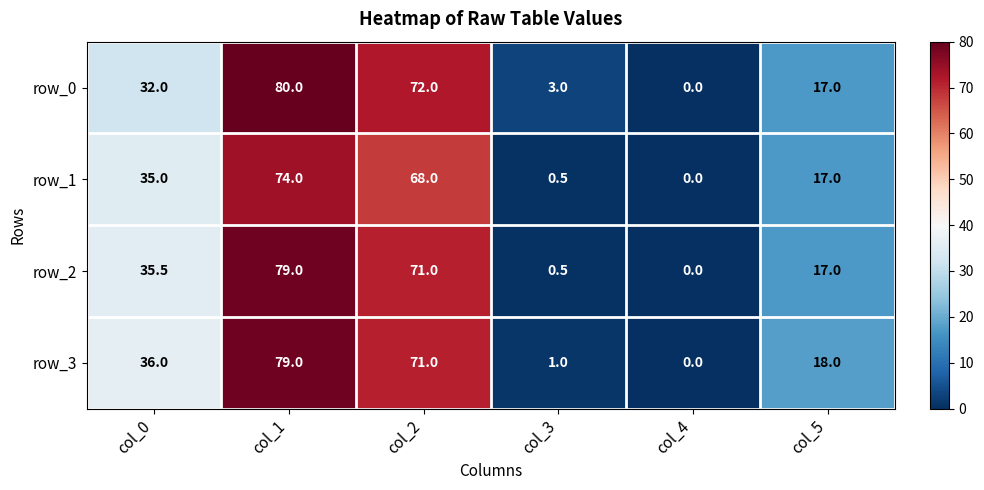

At which category is the sum across all series the highest?

col_1